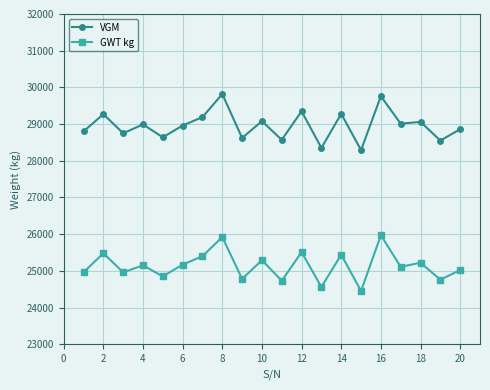

True or false: GWT kg and VGM cross at least once.

False